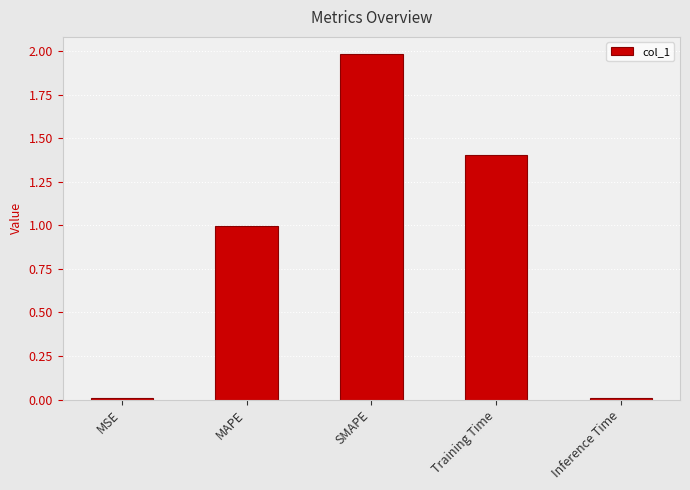

Does the chart contain stacked bars?

No